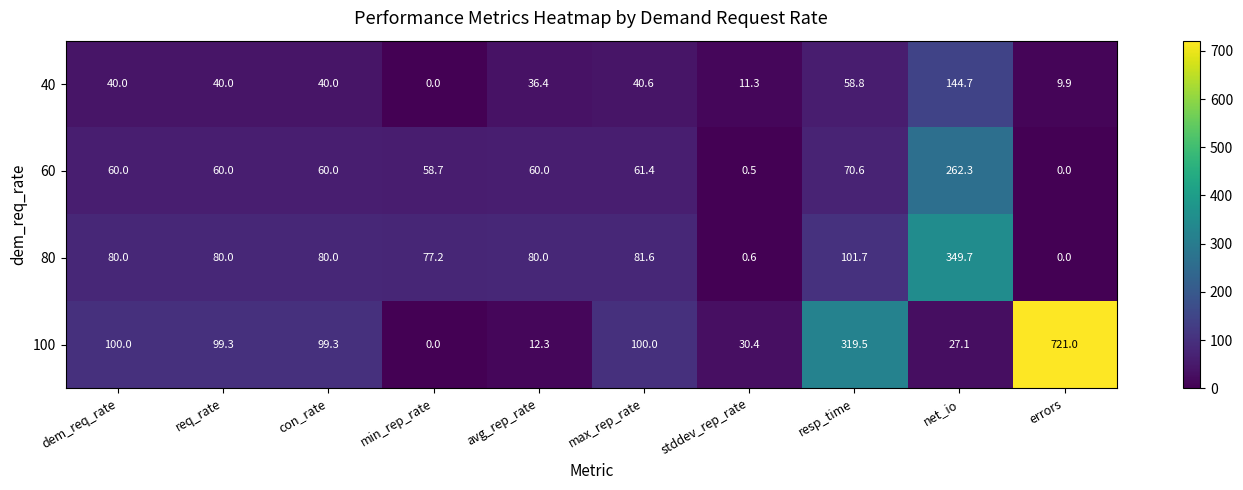

Count the number of data series in this chart.

4